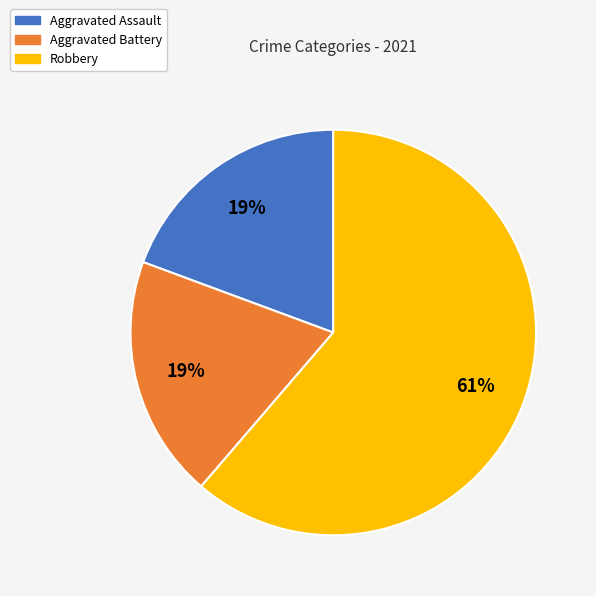

How many segments does this pie chart have?

3